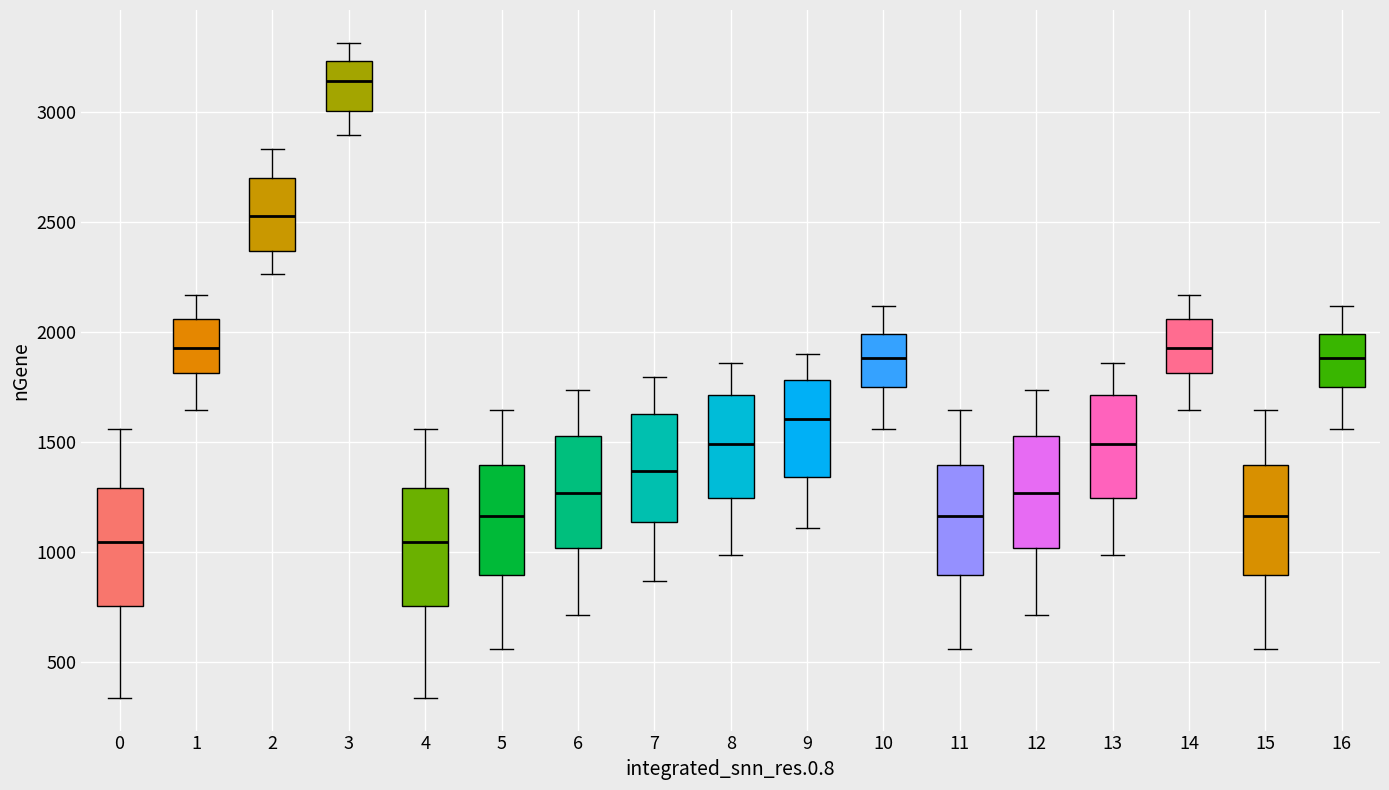

Reading left to right, transcribe this box plot: for each box, give where its median line is, the range the box spans, and where its two whiskers end, as read against the y-axis. The values are not printed on the chart, so give them approximately, as read against the axis.

0: median 1050, box 750 to 1300, whiskers 350 to 1550
1: median 1950, box 1800 to 2050, whiskers 1650 to 2150
2: median 2550, box 2350 to 2700, whiskers 2250 to 2850
3: median 3150, box 3000 to 3250, whiskers 2900 to 3300
4: median 1050, box 750 to 1300, whiskers 350 to 1550
5: median 1150, box 900 to 1400, whiskers 550 to 1650
6: median 1250, box 1000 to 1550, whiskers 700 to 1750
7: median 1350, box 1150 to 1650, whiskers 850 to 1800
8: median 1500, box 1250 to 1700, whiskers 1000 to 1850
9: median 1600, box 1350 to 1800, whiskers 1100 to 1900
10: median 1900, box 1750 to 2000, whiskers 1550 to 2100
11: median 1150, box 900 to 1400, whiskers 550 to 1650
12: median 1250, box 1000 to 1550, whiskers 700 to 1750
13: median 1500, box 1250 to 1700, whiskers 1000 to 1850
14: median 1950, box 1800 to 2050, whiskers 1650 to 2150
15: median 1150, box 900 to 1400, whiskers 550 to 1650
16: median 1900, box 1750 to 2000, whiskers 1550 to 2100